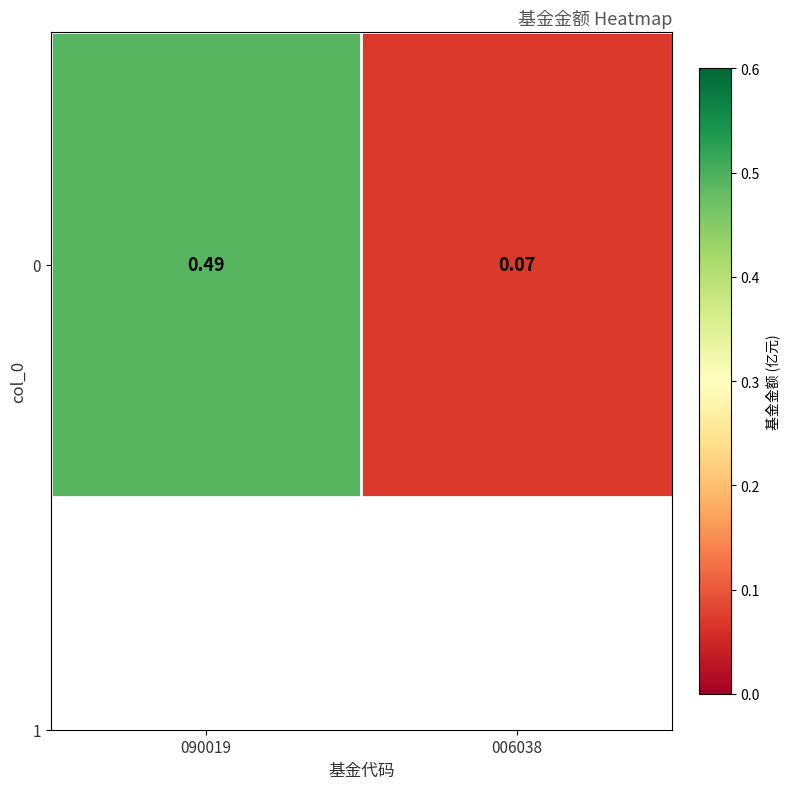

Reading left to right, list all the values displayed in this chart.

090019=0.5	006038=0.1